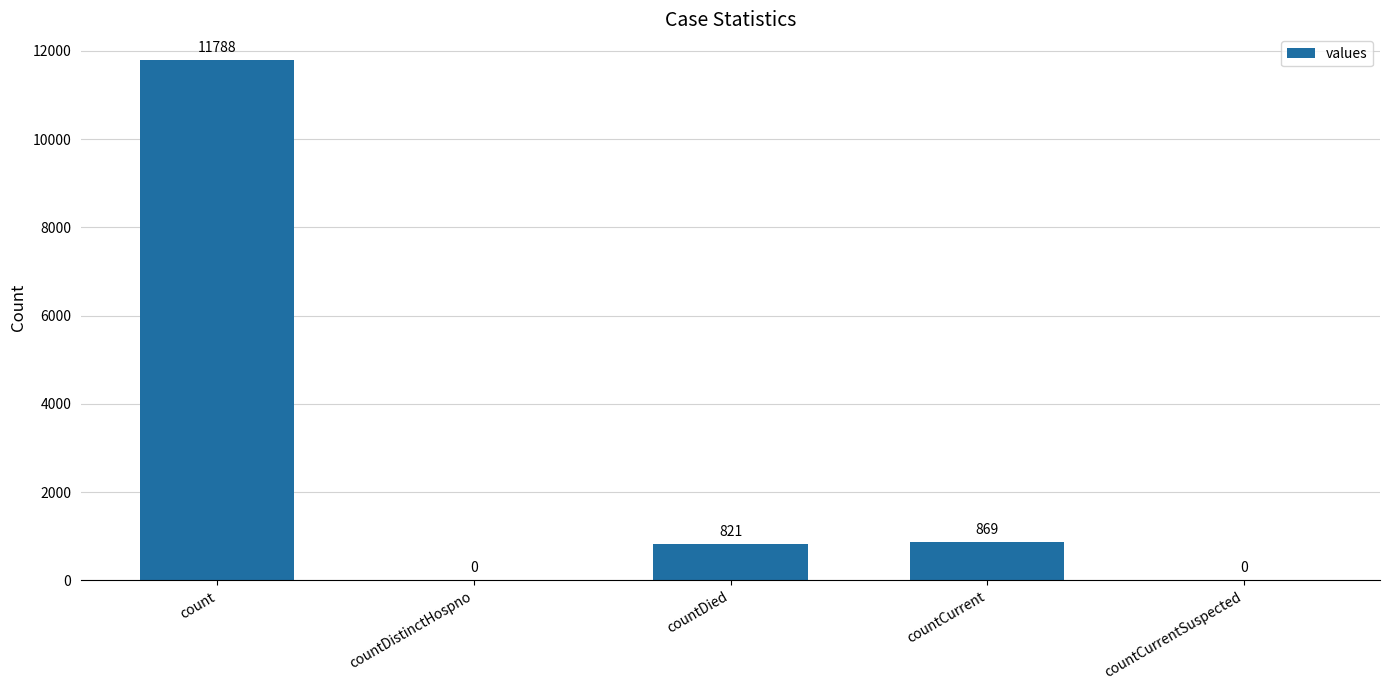

True or false: the data shows 19025 at count.

False